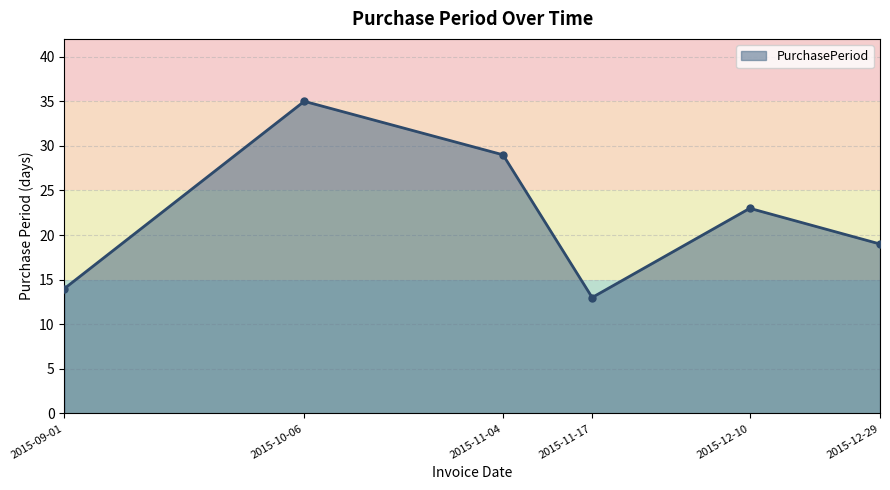

Reading left to right, what are all the values shown in this chart?

2015-09-01=14	2015-10-06=35	2015-11-04=29	2015-11-17=13	2015-12-10=23	2015-12-29=19